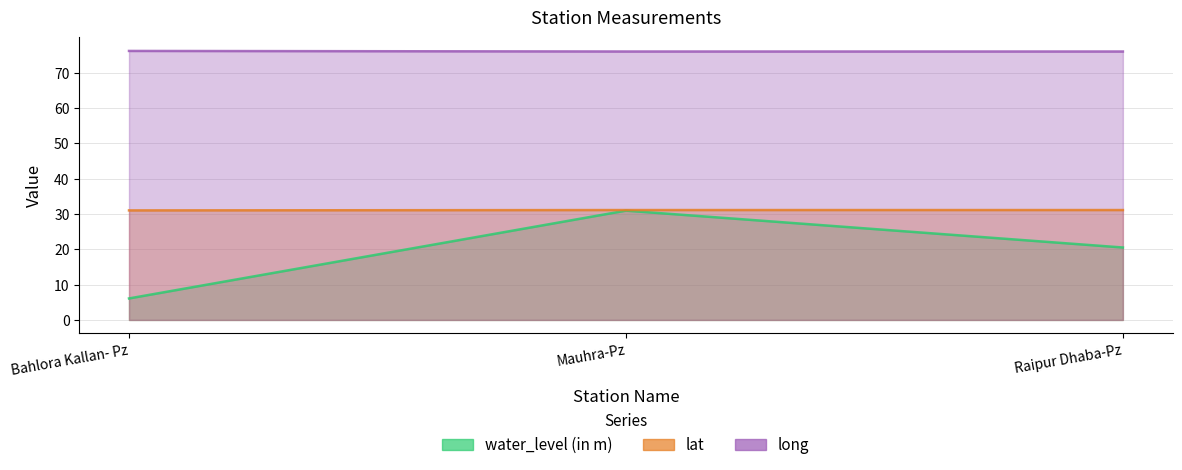

Reading left to right, transcribe all the data shown in this chart.

water_level (in m): Bahlora Kallan- Pz=6.1	Mauhra-Pz=30.9	Raipur Dhaba-Pz=20.5
lat: Bahlora Kallan- Pz=31.0	Mauhra-Pz=31.1	Raipur Dhaba-Pz=31.1
long: Bahlora Kallan- Pz=76.2	Mauhra-Pz=76.0	Raipur Dhaba-Pz=76.0